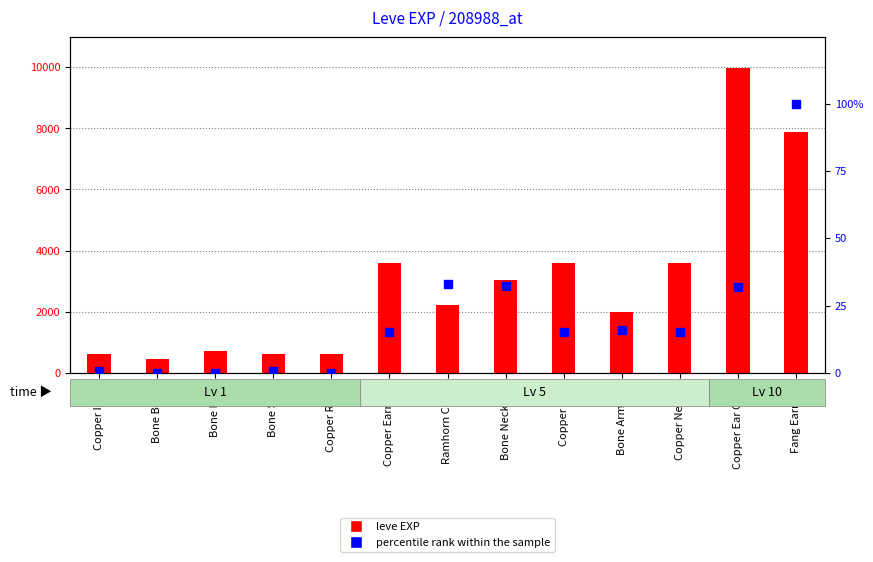

What is the total value across all series at Bone Brand?

450.0